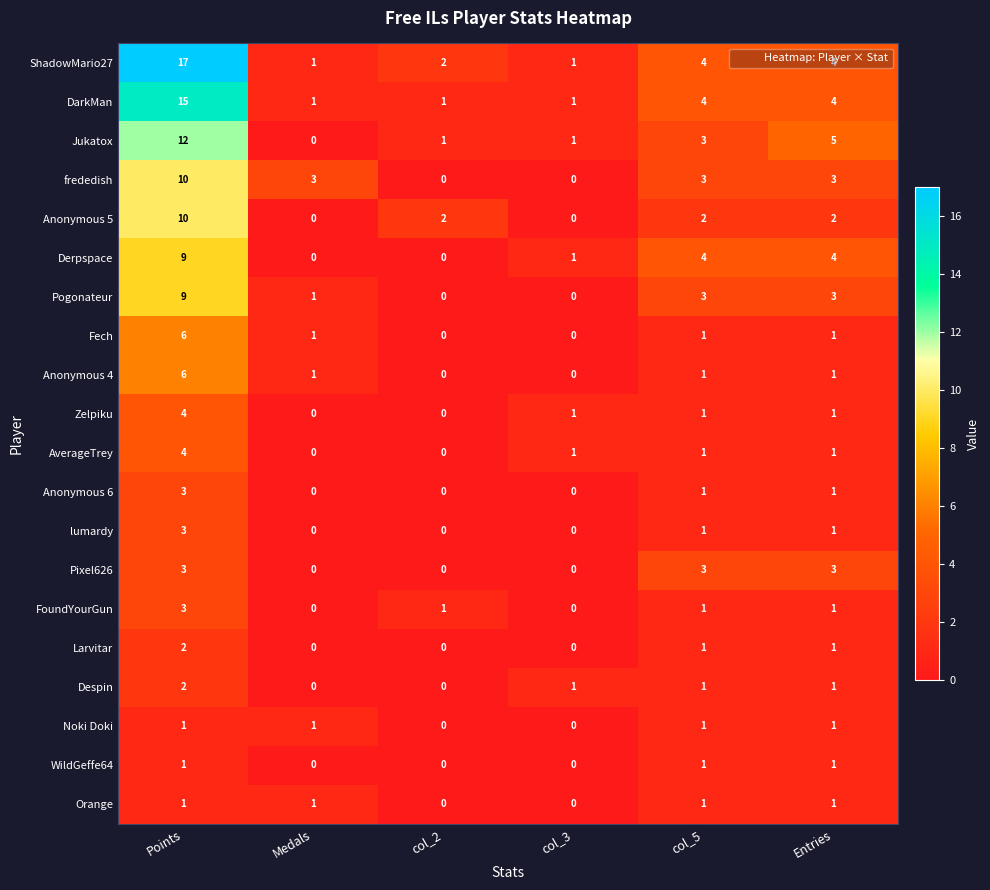

Which series has the largest range (max minus min)?

ShadowMario27